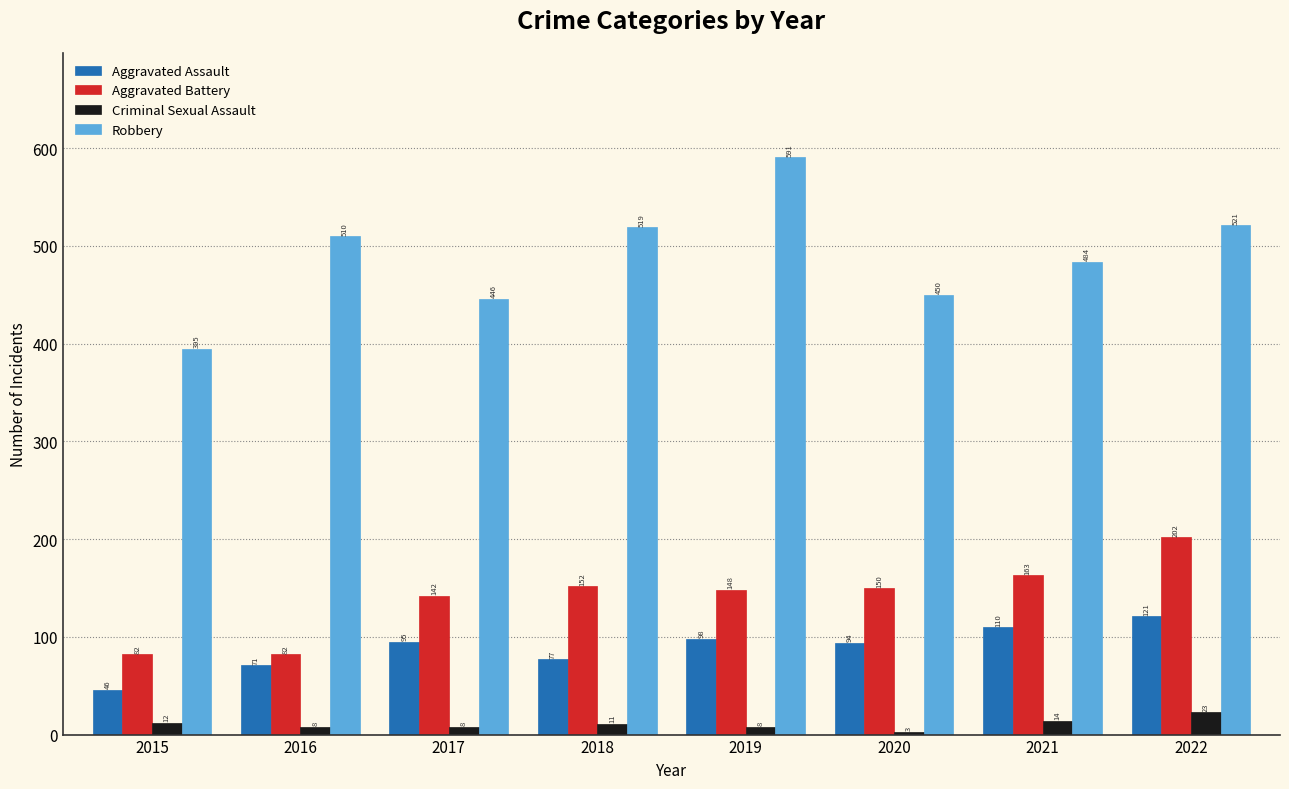

What is the average value of the Robbery series?

490